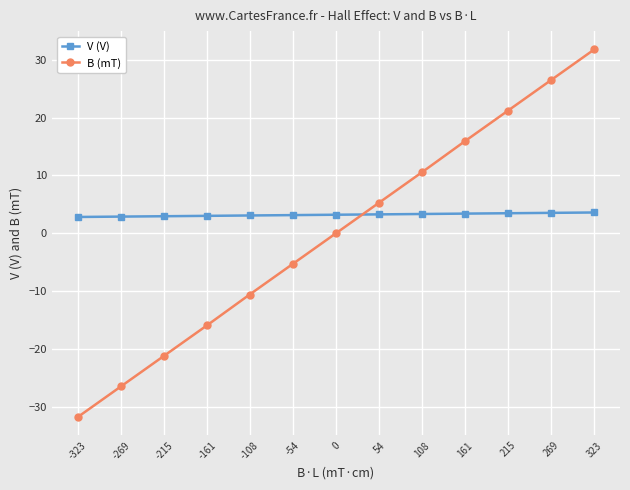

What is the maximum value for B (mT)?

31.8